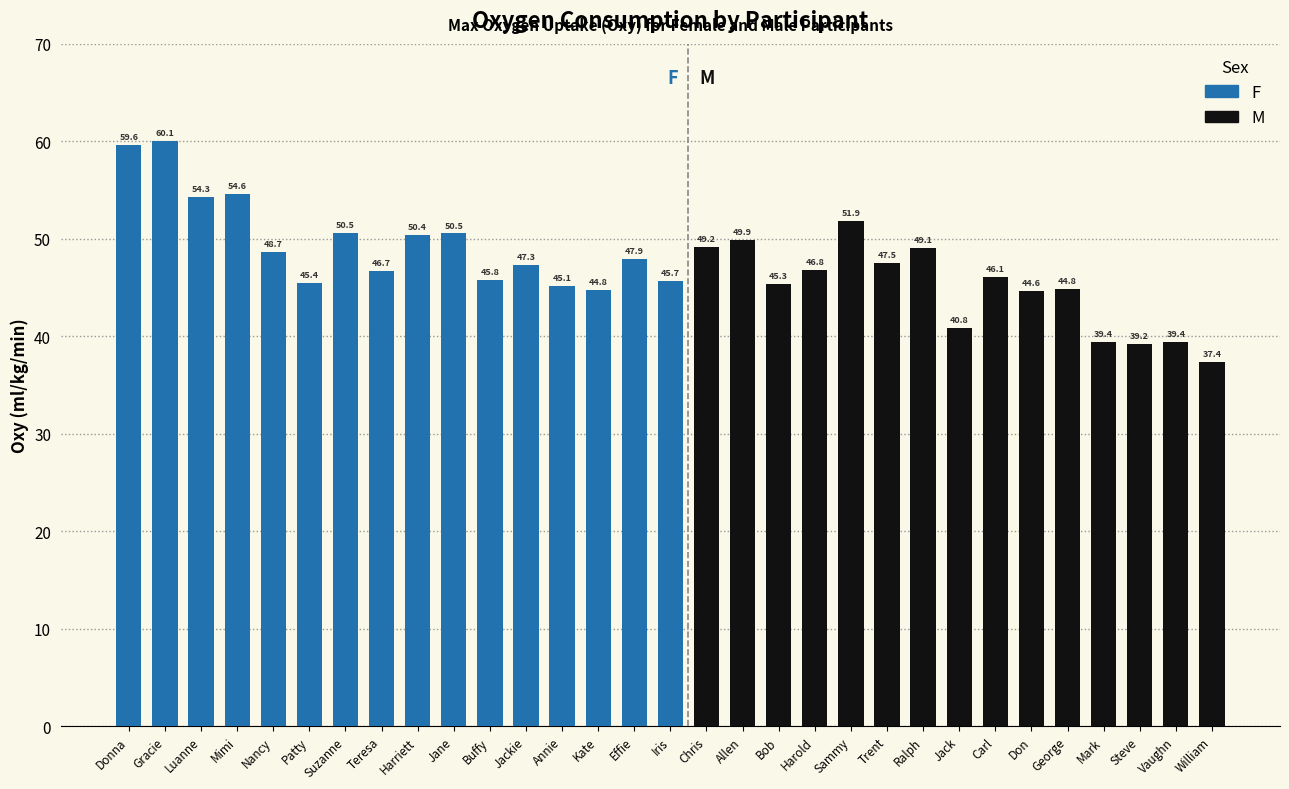

What is the change in value from Jackie to Annie?

-2.2